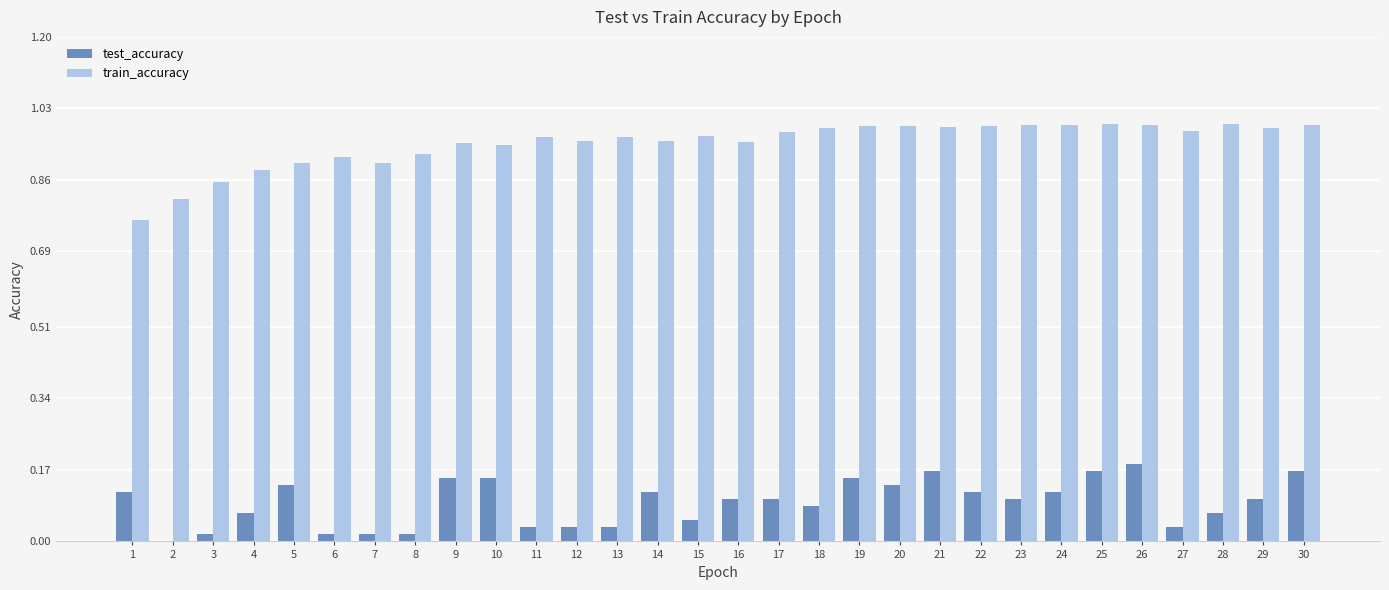

What is the sum of all test_accuracy values?

2.7